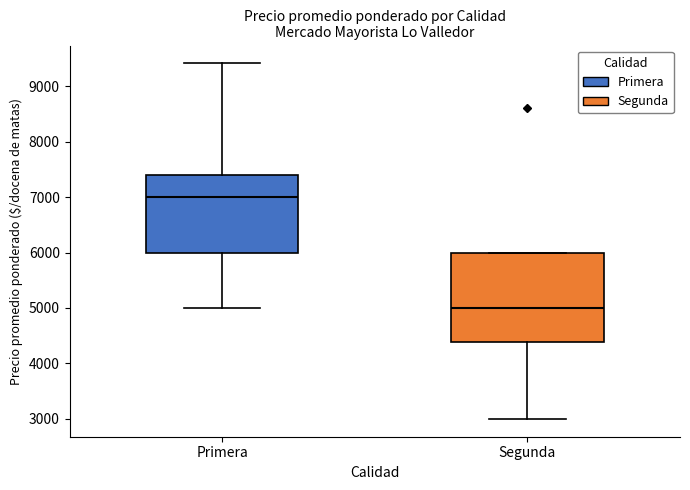

Where does the lower whisker of the box for Segunda end on the y-axis? The values are not printed on the chart, so give them approximately, as read against the axis.

3000